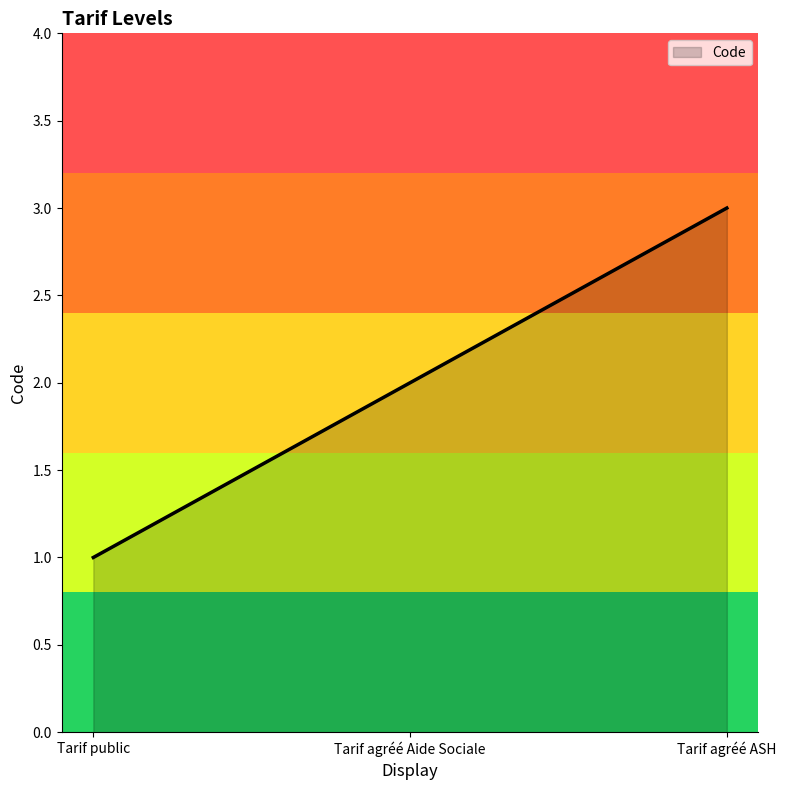

What is the label of the 1st point from the right?

Tarif agréé ASH